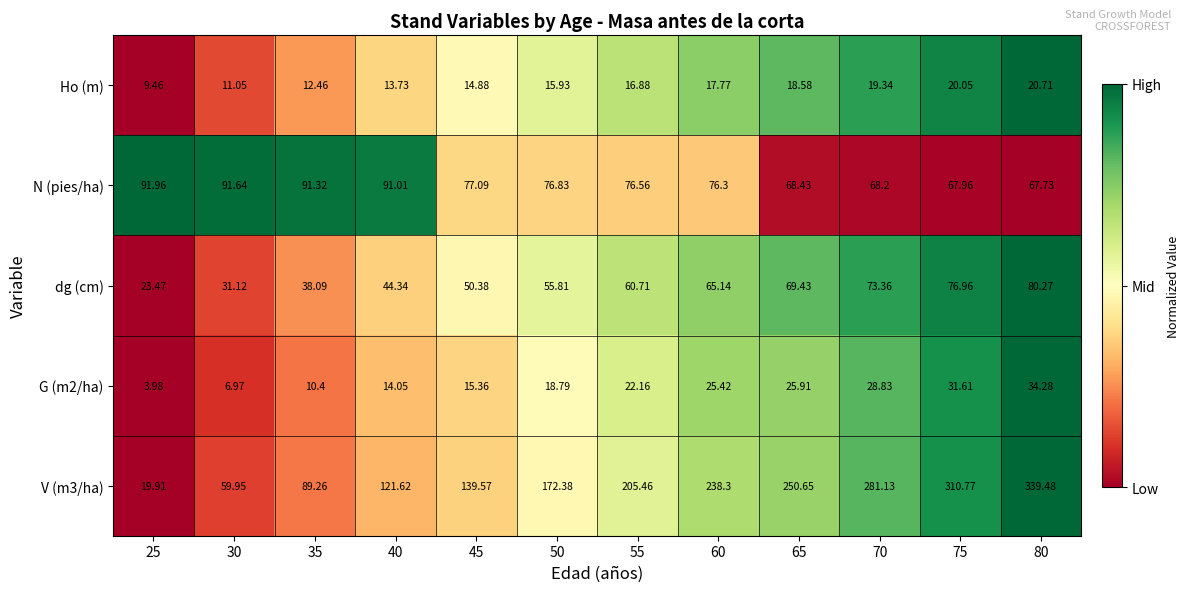

Is the value of Ho (m) at 65 greater than the value of dg (cm) at 60?

No